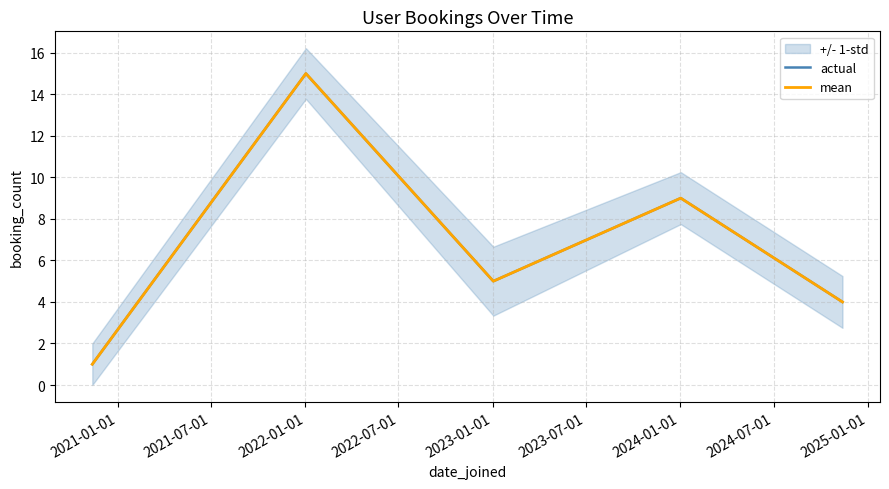

Reading left to right, extract all data points from this chart.

actual: 1	15	5	9	4
mean: 1	15	5	9	4